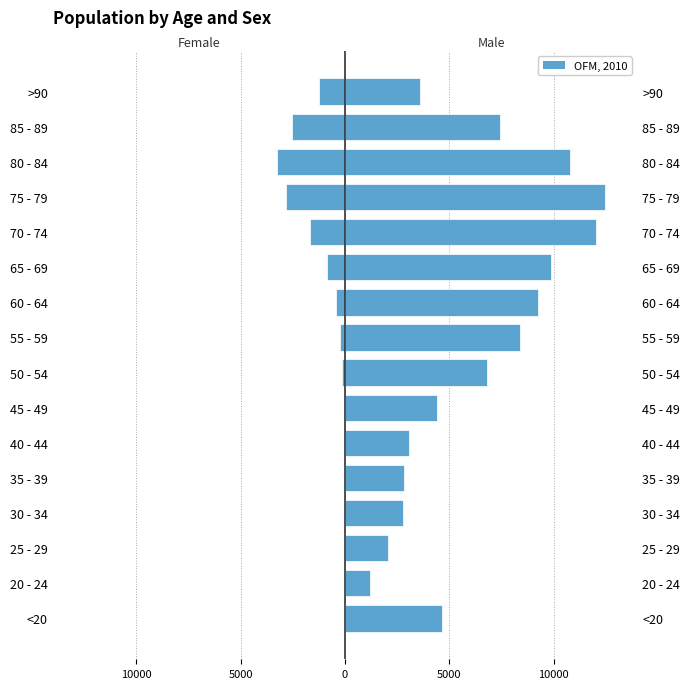

The value of Male at 80 - 84 is 10764. True or false?

True